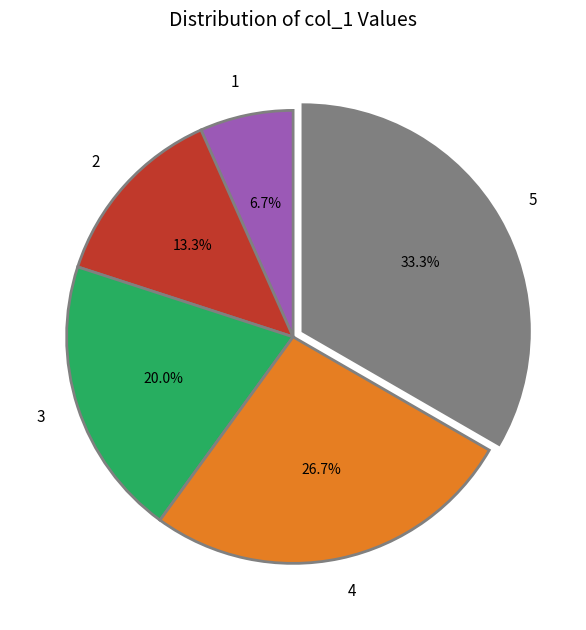

How many segments does this pie chart have?

5